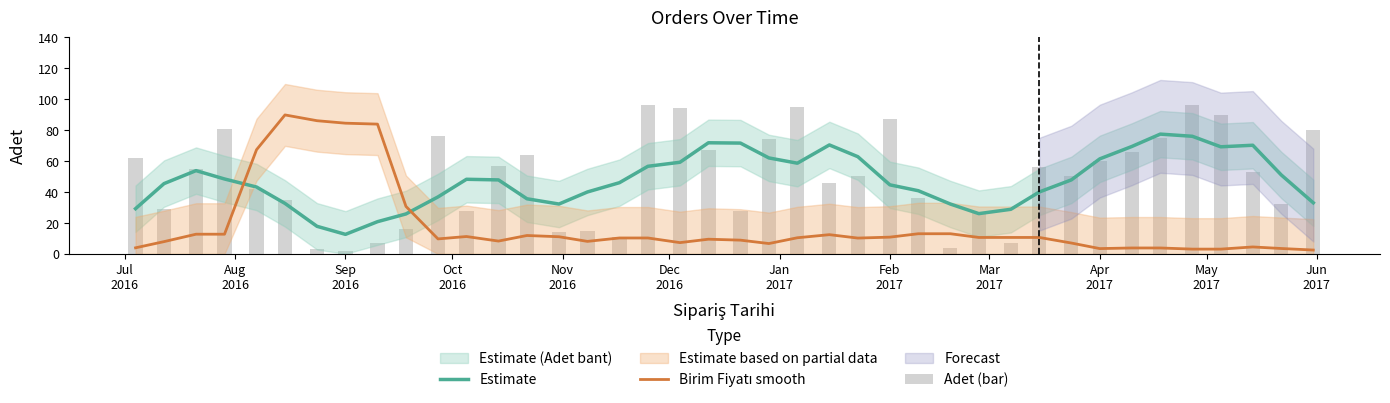

Reading left to right, extract all data points from this chart.

Estimate: 29.2	45.4	53.8	48.4	43.2	32.6	17.8	12.6	20.8	25.8	36.8	48.2	47.8	35.6	32.2	40.0	46.0	56.6	59.2	71.8	71.6	62.0	58.6	70.4	62.8	44.6	40.8	32.2	26.0	28.8	40.0	47.8	61.4	69.4	77.4	76.0	69.2	70.2	51.0	33.0
Birim Fiyatı smooth: 3.9	7.9	12.7	12.7	67.3	89.8	86.1	84.5	83.9	30.7	9.7	11.2	8.3	11.9	11.1	8.1	10.3	10.3	7.3	9.5	8.9	6.7	10.4	12.4	10.2	10.8	13.0	13.0	10.6	10.6	10.6	7.0	3.4	3.8	3.8	3.1	3.1	4.5	3.5	2.5
Adet (bar): 62.0	29.0	55.0	81.0	42.0	35.0	3.0	2.0	7.0	16.0	76.0	28.0	57.0	64.0	14.0	15.0	11.0	96.0	94.0	67.0	28.0	74.0	95.0	46.0	50.0	87.0	36.0	4.0	27.0	7.0	56.0	50.0	60.0	66.0	75.0	96.0	90.0	53.0	32.0	80.0